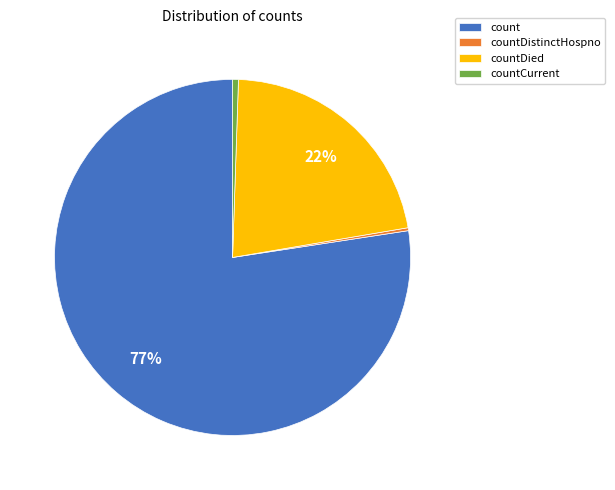

To the nearest percent, what is the difference between the countCurrent and countDied slice percentages?

21%